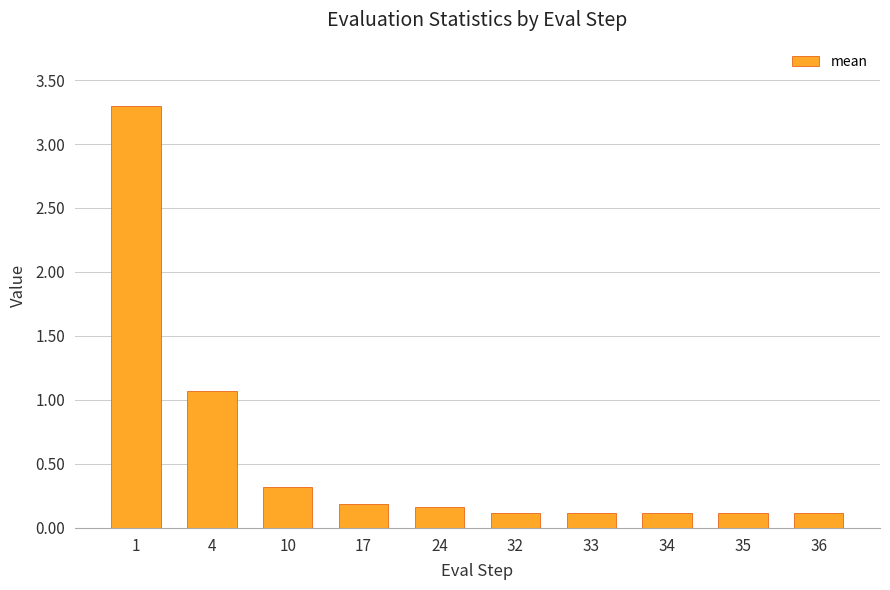

What is the change in value from 1 to 4?

-2.2